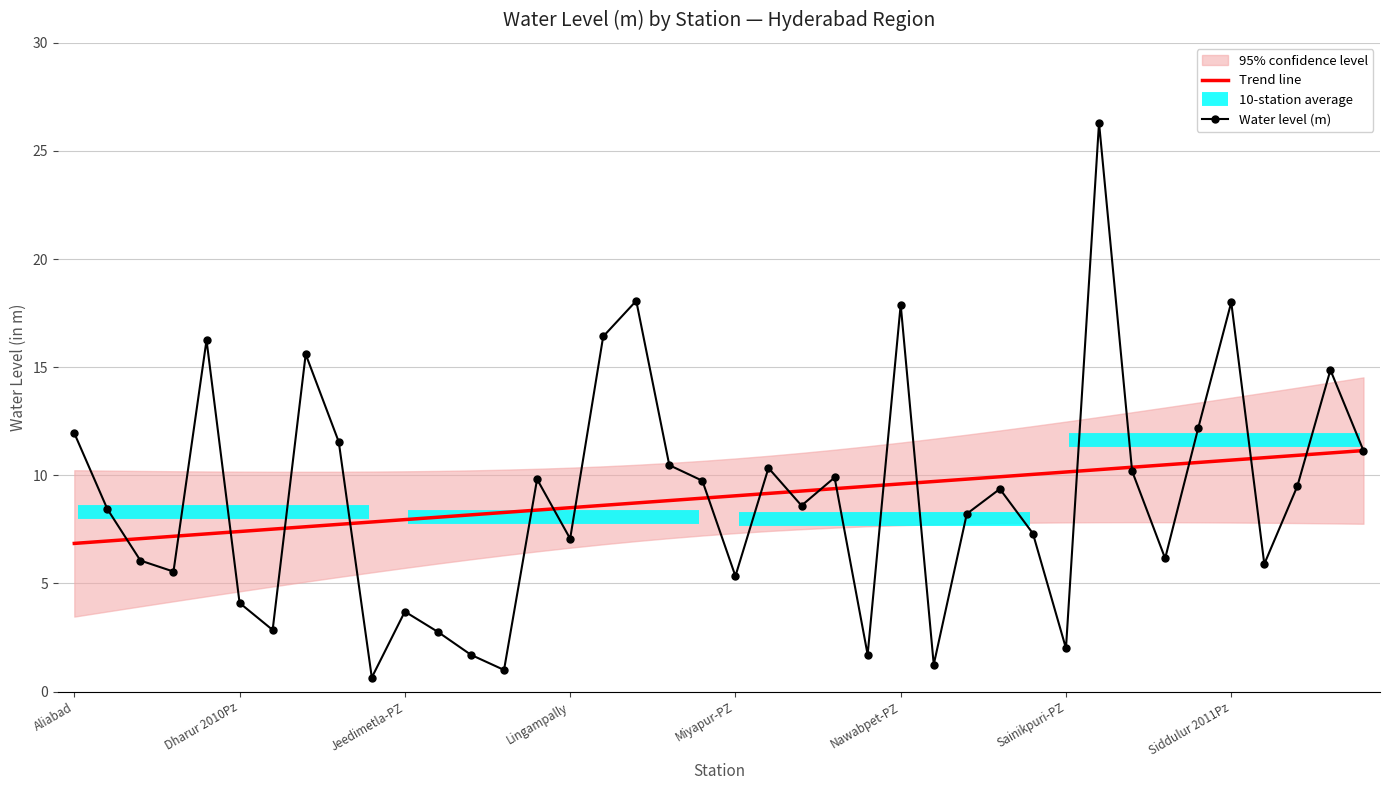

Read the Water level (m) value at 32.

10.2